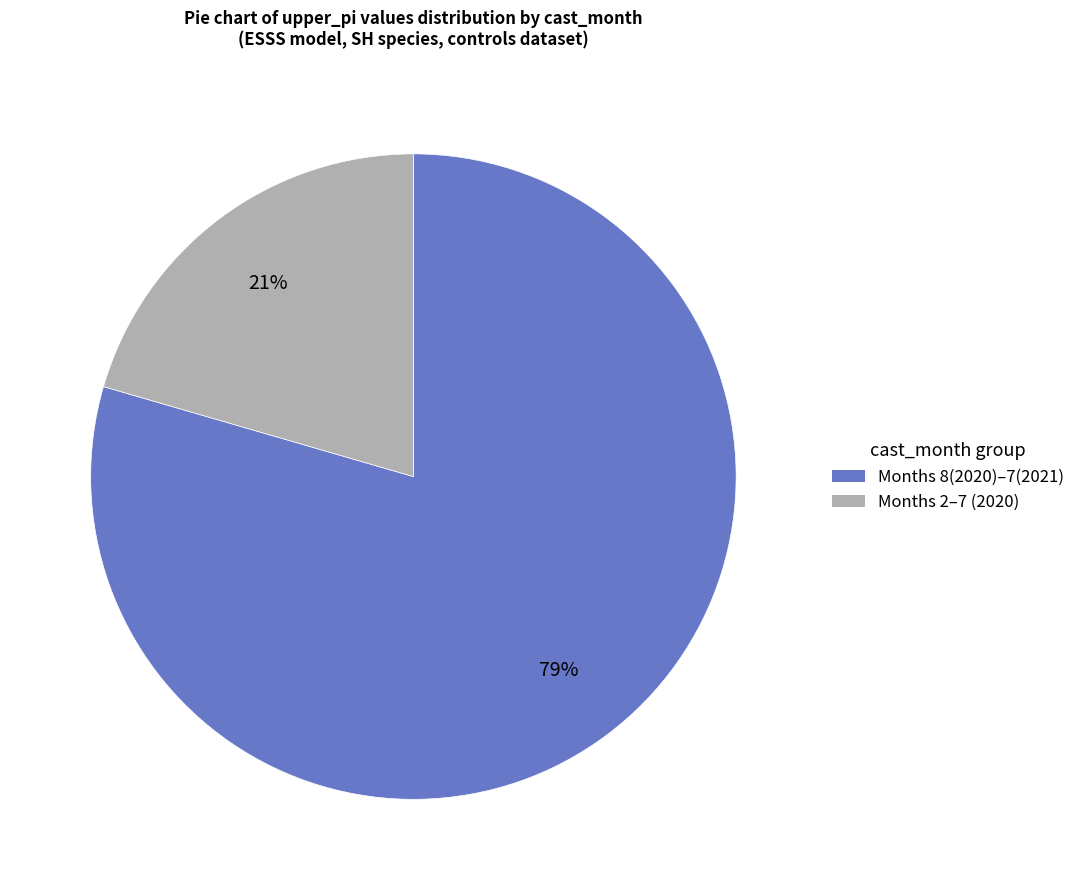

Is there a majority slice in this chart?

Yes